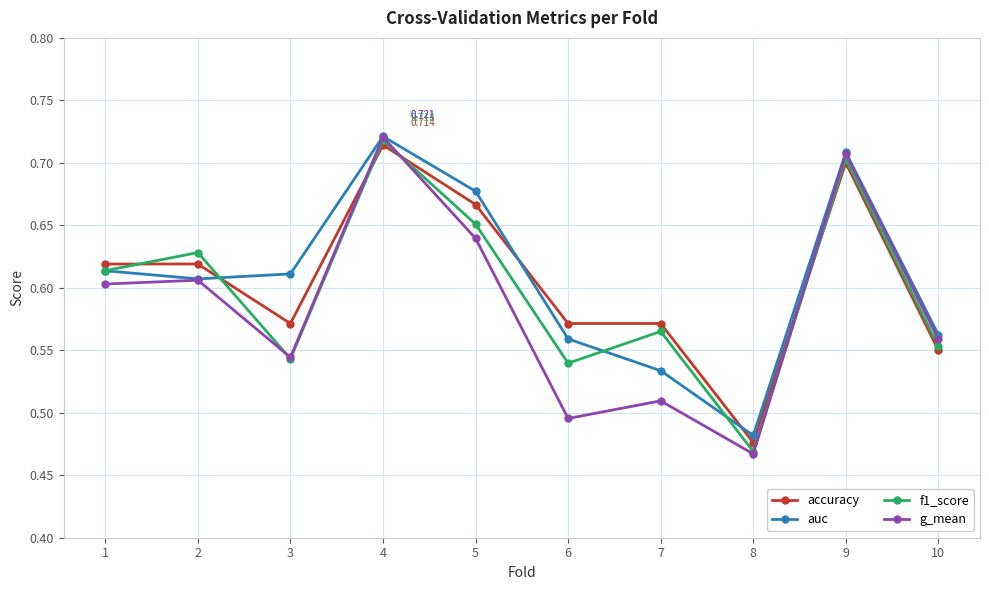

What is the total value across all series at 6?

2.2